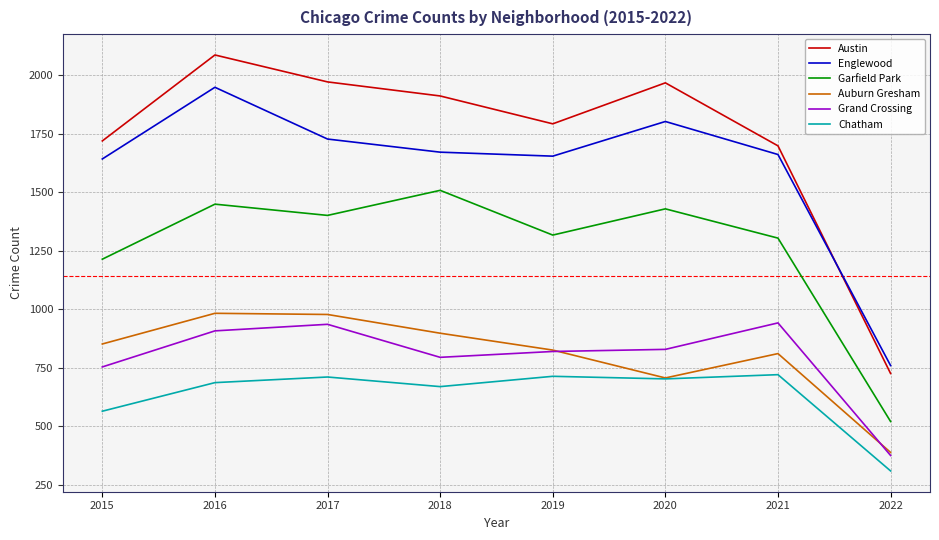

What is the sum of all Grand Crossing values?

6360